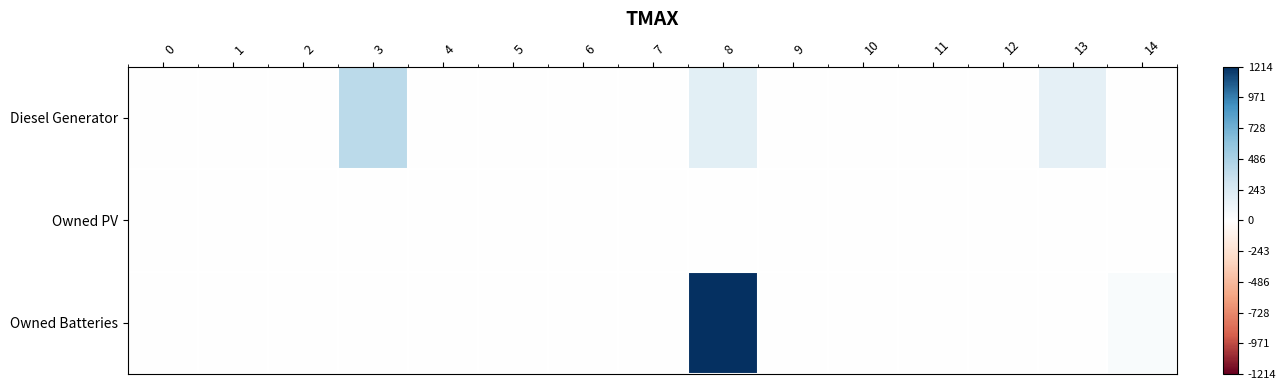

List the series in order of their peak value, lowest first.

Owned PV, Diesel Generator, Owned Batteries